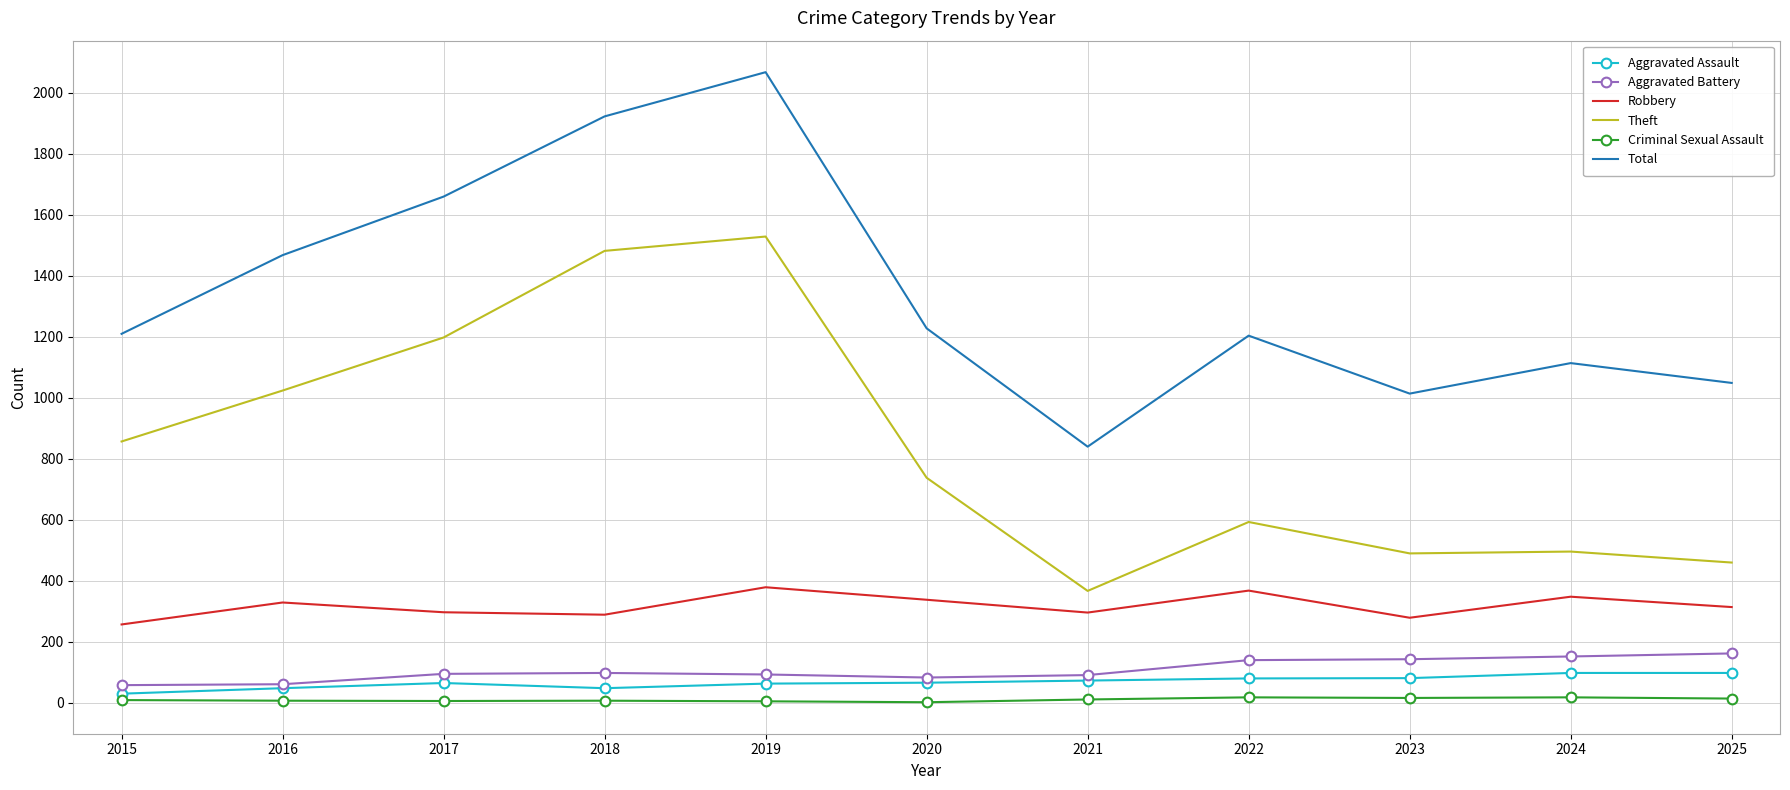

True or false: Total has a value of 1922 at 2018.

True